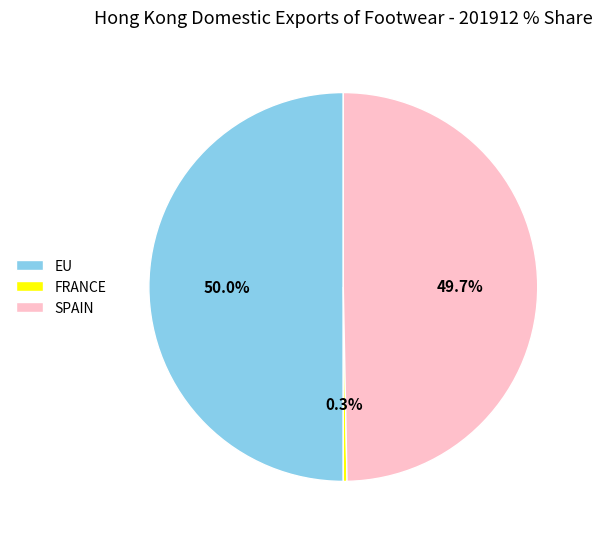

Between EU and FRANCE, which is larger?

EU